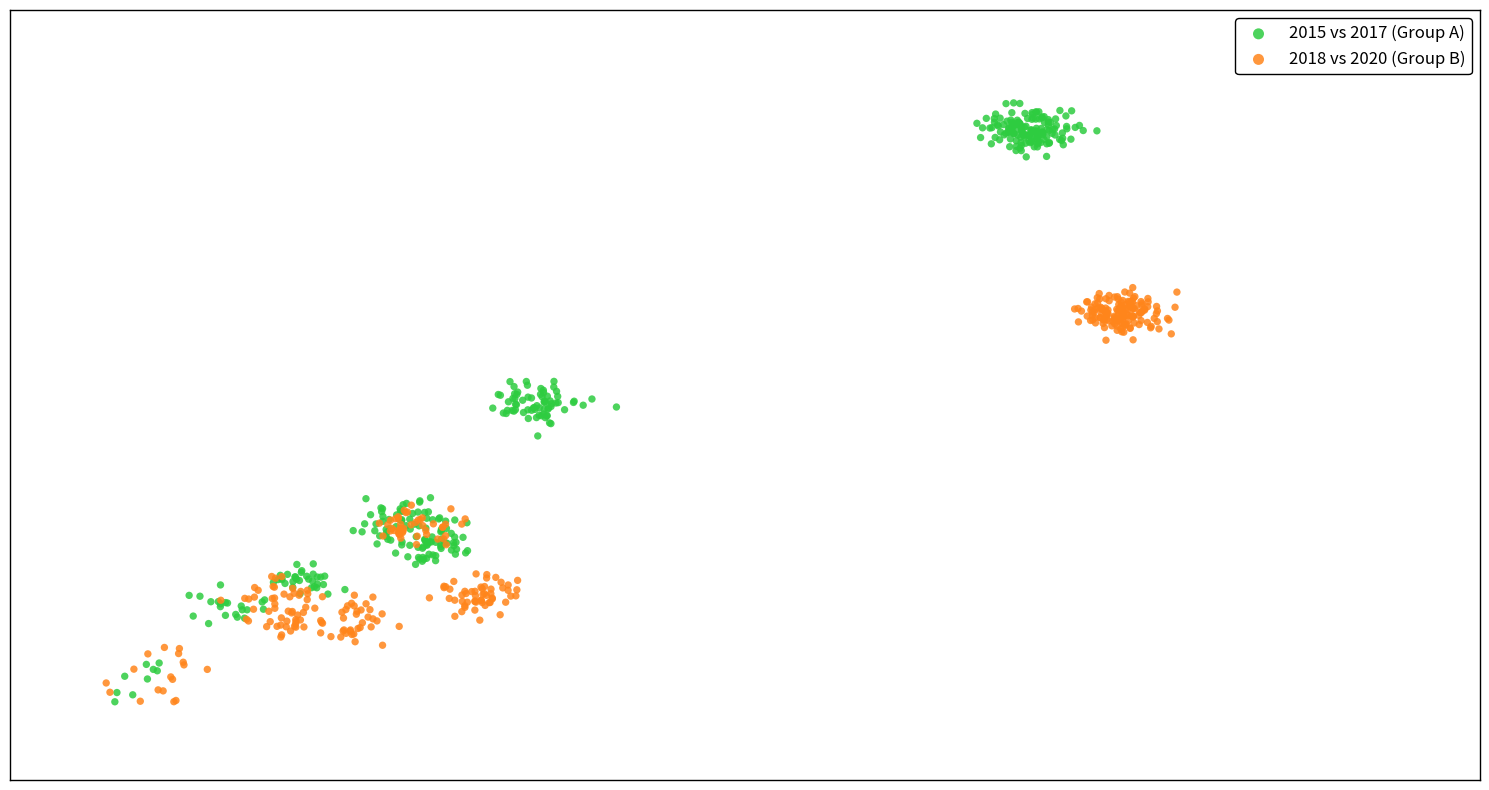

What are all the series names shown in the legend?

2015 vs 2017 (Group A), 2018 vs 2020 (Group B)